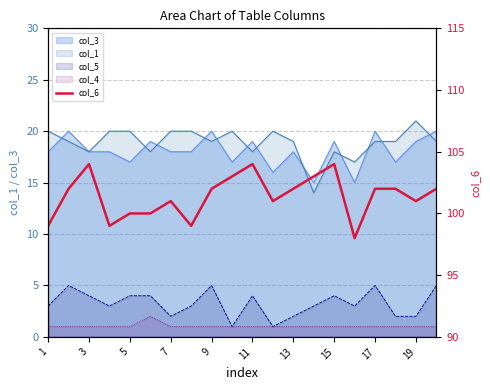

What is the value of the 19th point from the left?

101